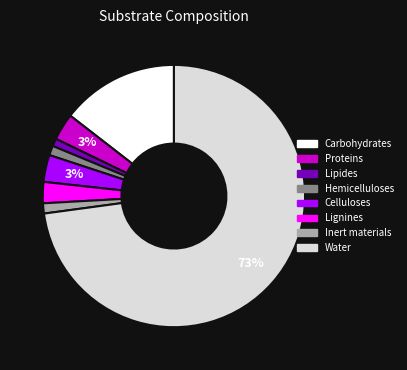

Count the number of slices in the pie.

8